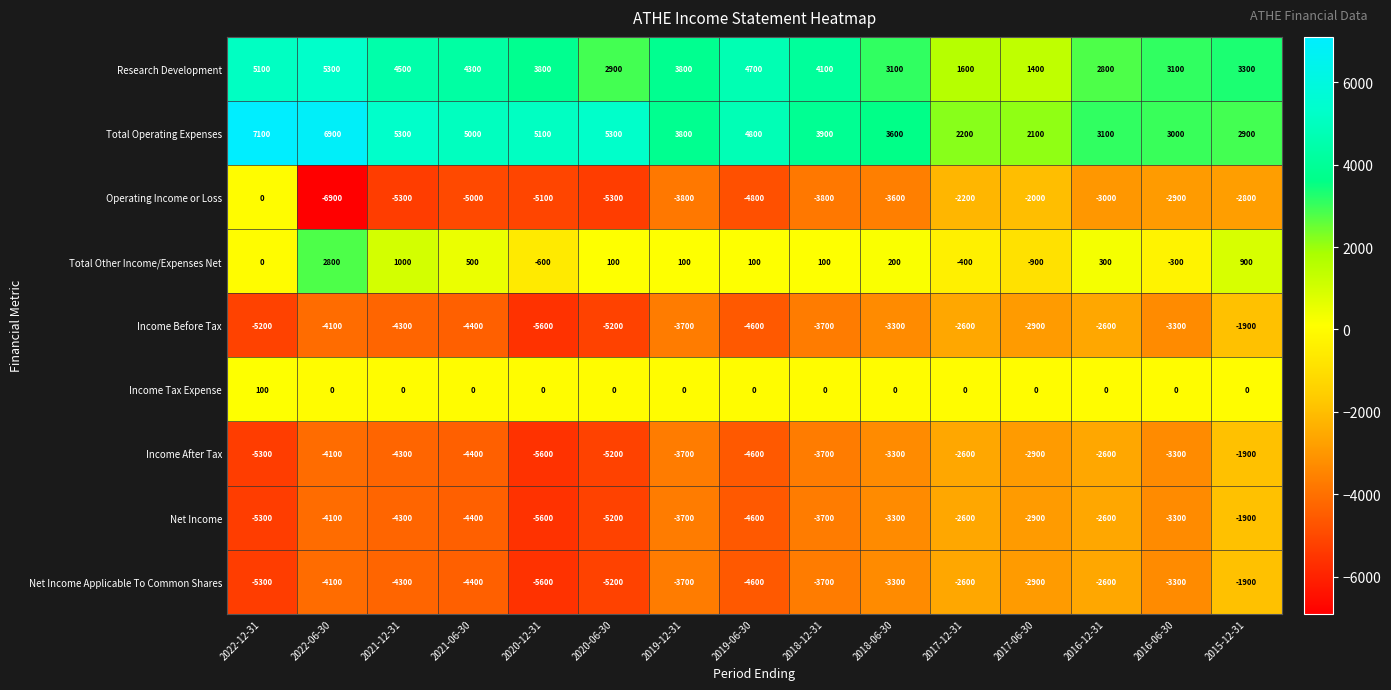

Is it true that Operating Income or Loss equals 2187 at 2022-12-31?

False